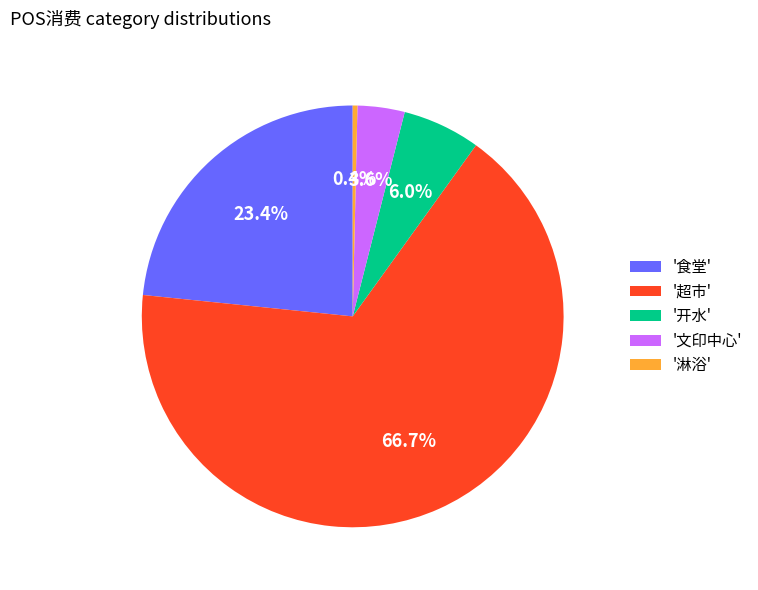

What is the largest slice in the pie chart?

'超市'